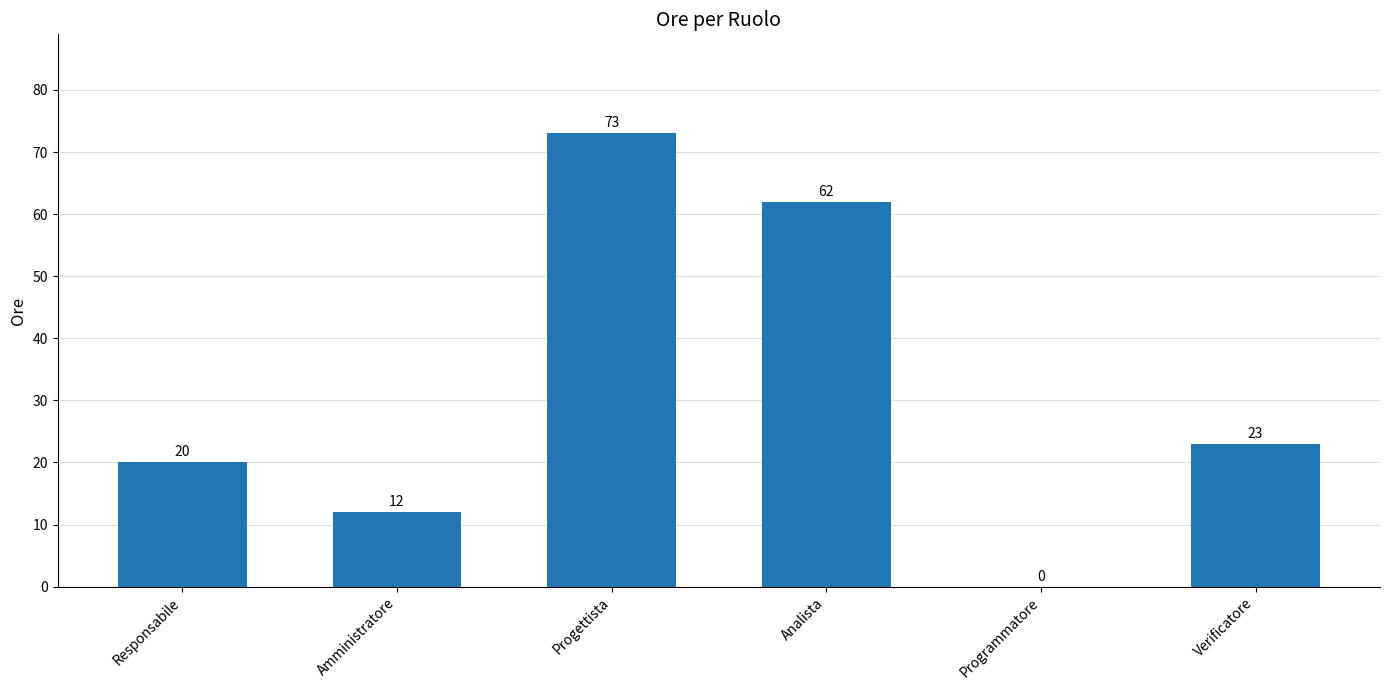

What is the change in value from Analista to Programmatore?

-62